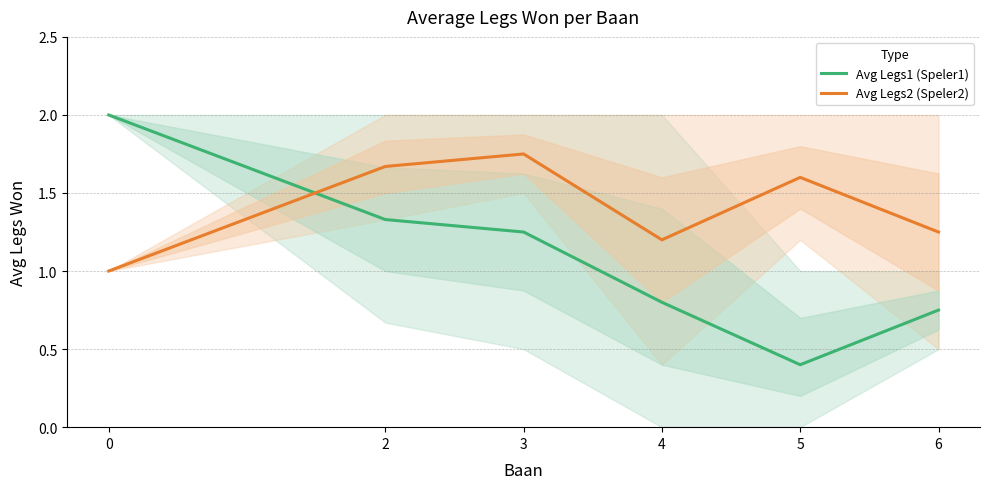

How many data points does each series have?

6